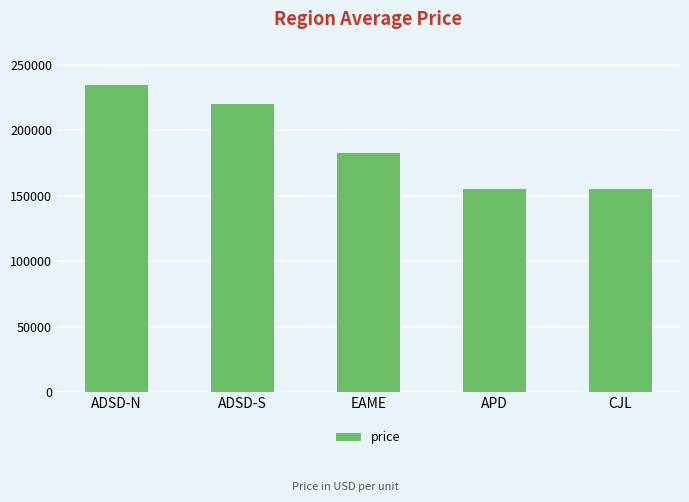

What is the value of the 3rd bar from the left?

182471.6